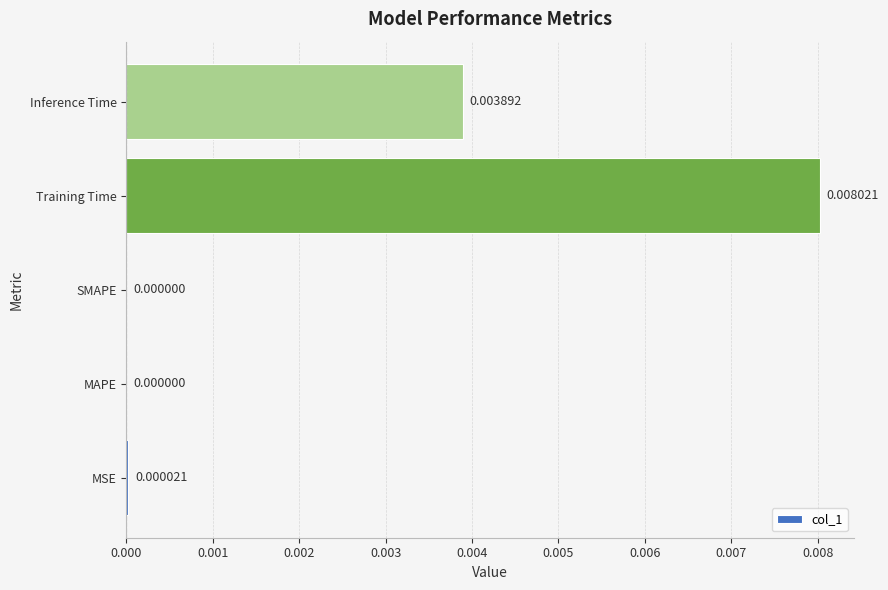

Between MAPE and Inference Time, which is larger?

Inference Time